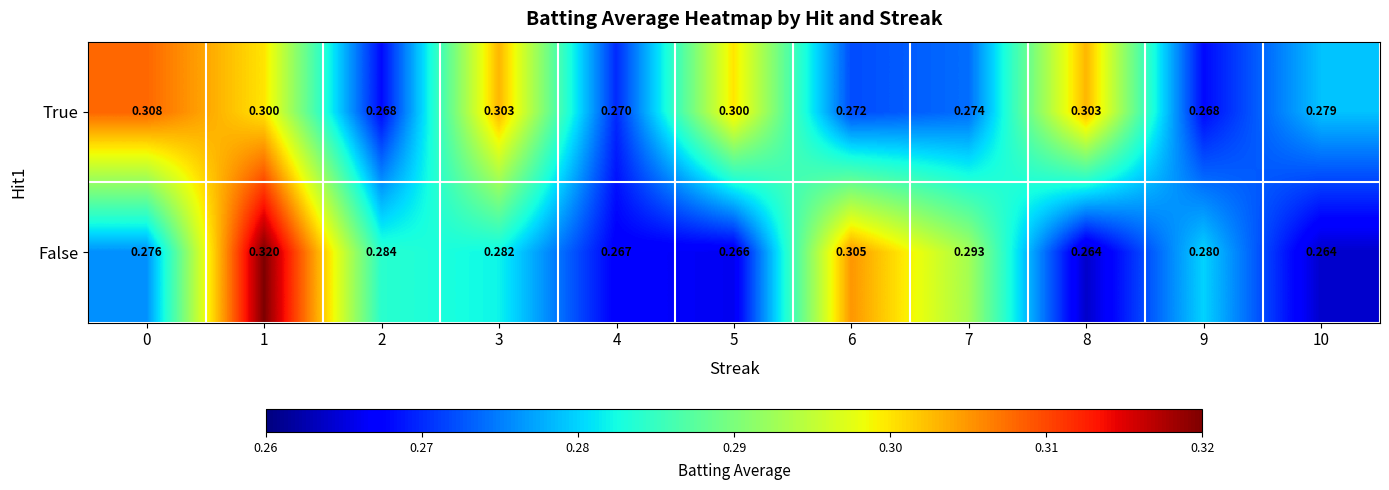

At how many categories does at least one series exceed 0?

11